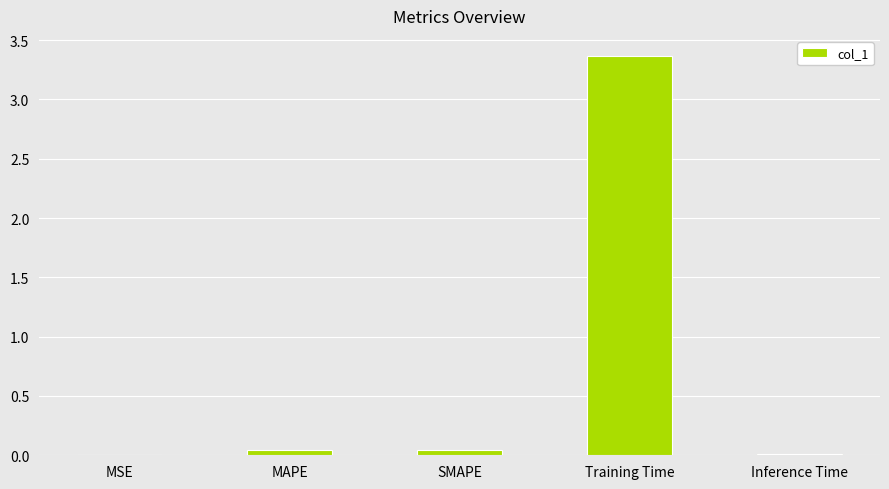

What is the sum of all values?

3.5